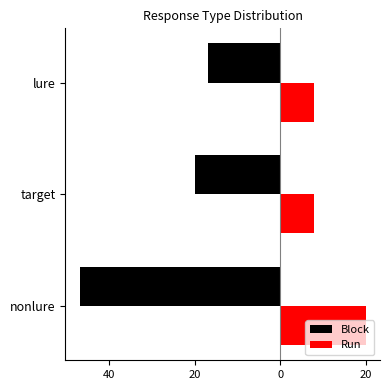

What are all the series names shown in the legend?

Block, Run